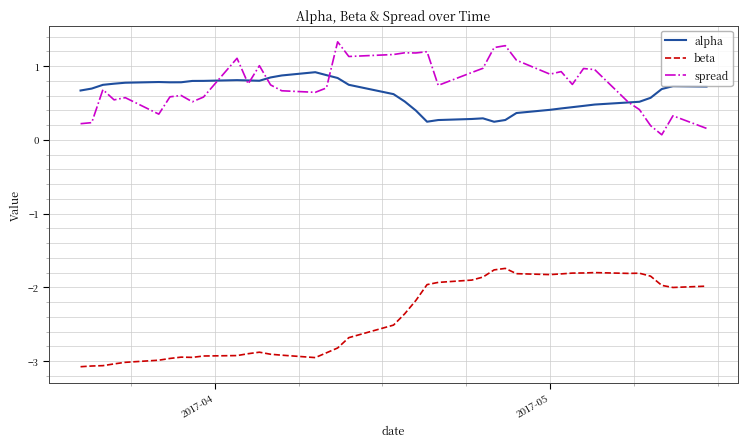

What are all the series names shown in the legend?

alpha, beta, spread